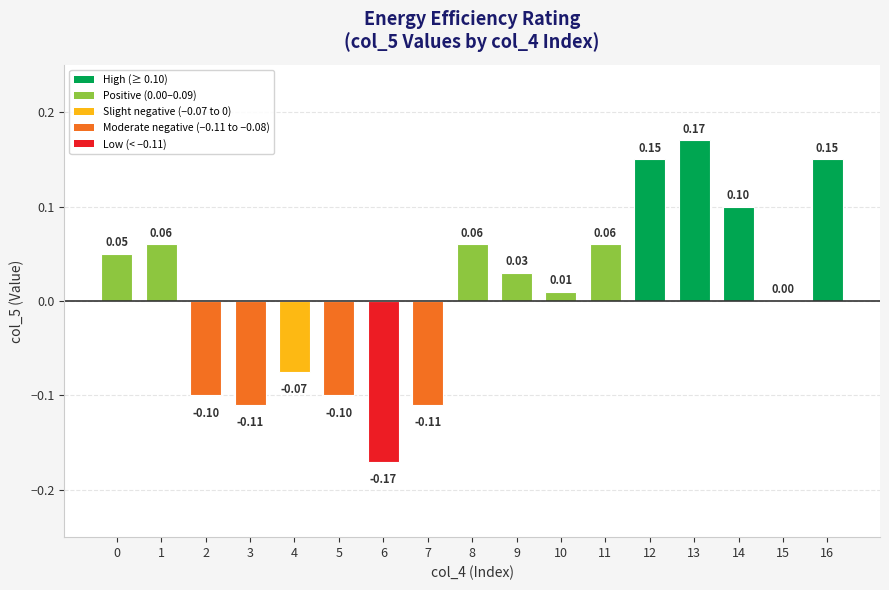

Which has a higher value, 14 or 12?

12